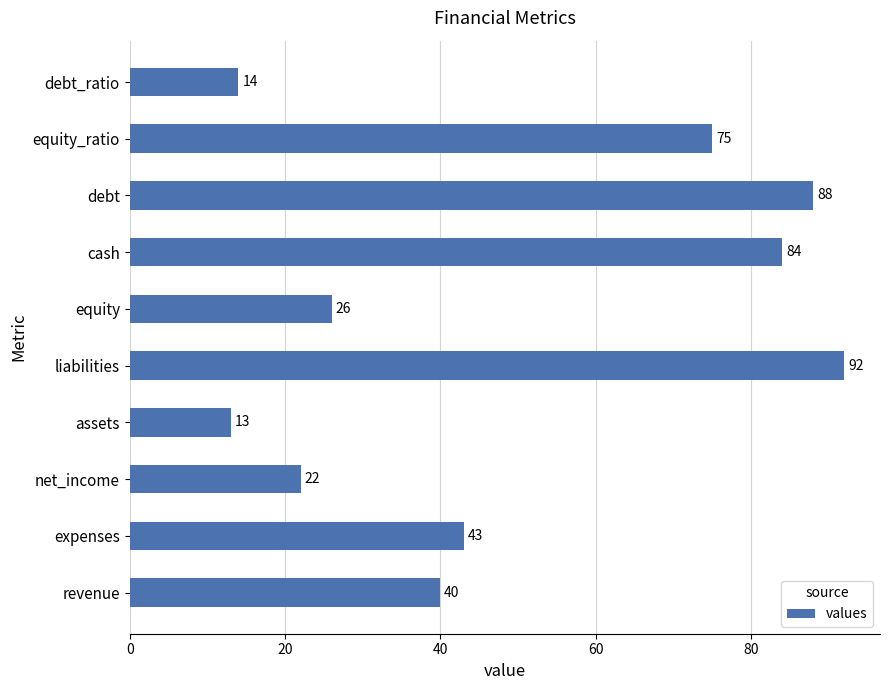

Between expenses and revenue, which is larger?

expenses